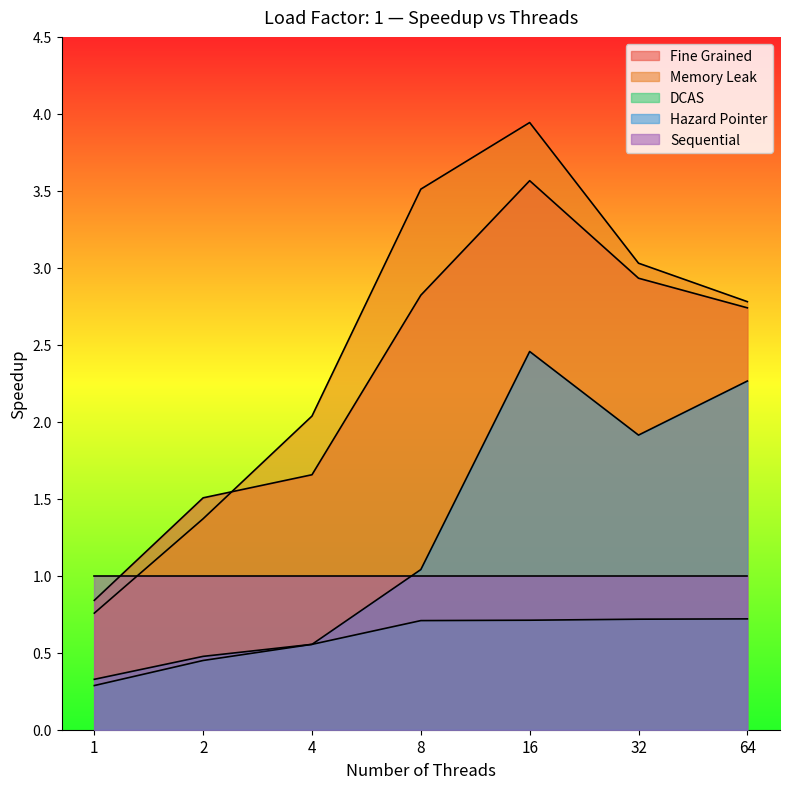

Does the chart display data point markers on the line(s)?

No